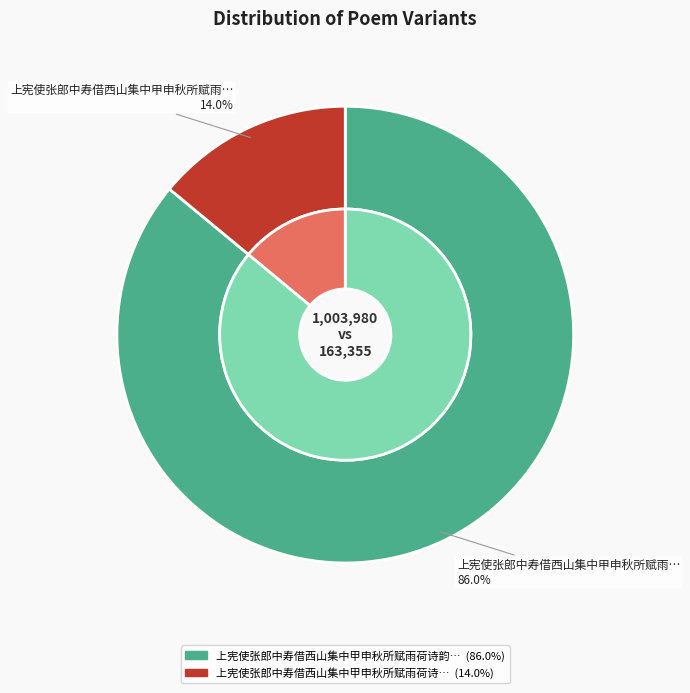

Combined, what portion of the pie is 上宪使张郎中寿借西山集中甲申秋所赋雨荷诗韵 and 上宪使张郎中寿借西山集中甲申秋所赋雨荷诗?

100.0%